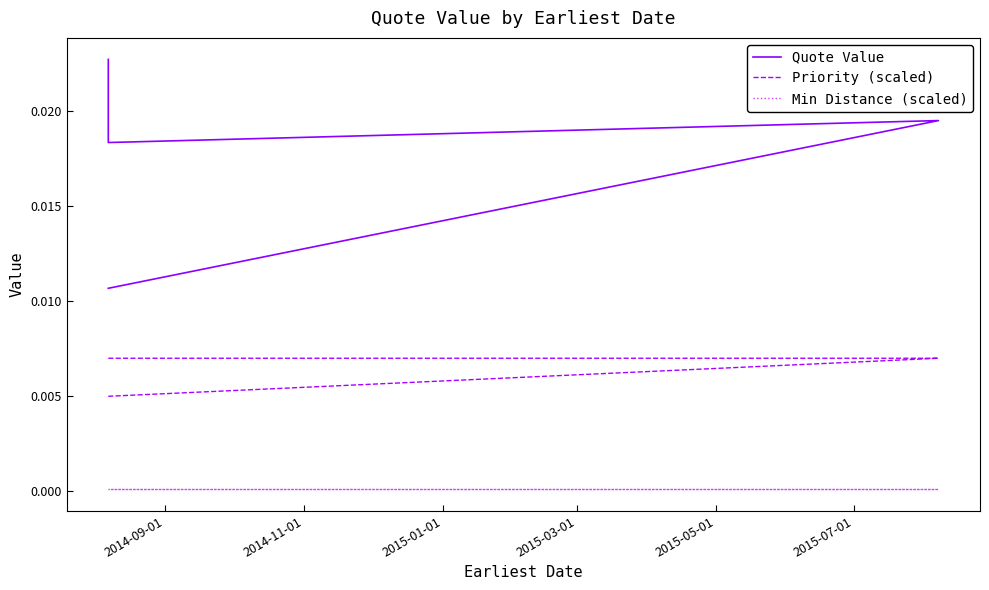

True or false: Min Distance (scaled) has more than 0 interior local peaks.

False